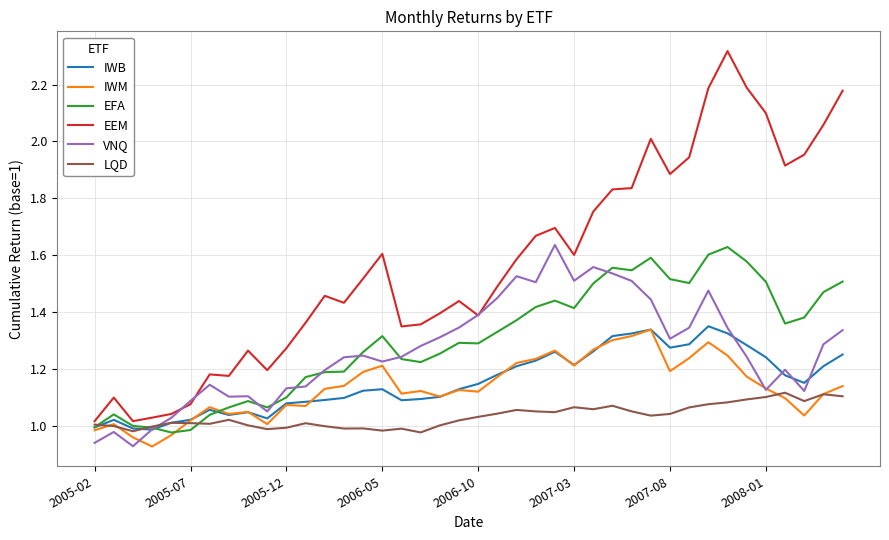

What are all the series names shown in the legend?

IWB, IWM, EFA, EEM, VNQ, LQD